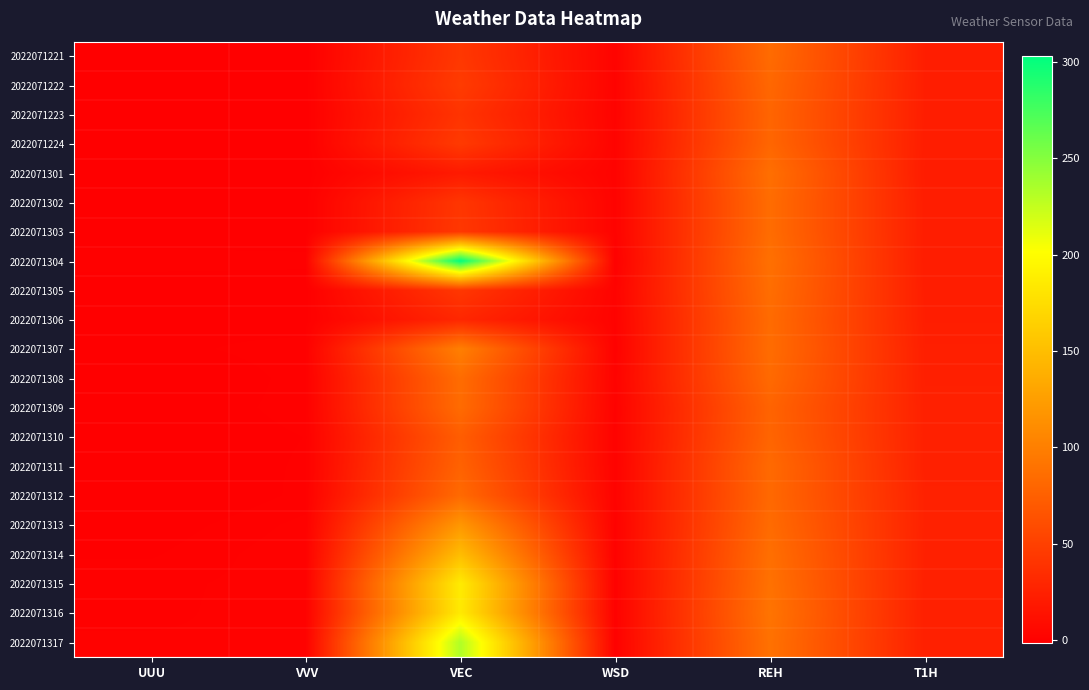

At WSD, list the series in order from smallest to largest.

2022071304, 2022071317, 2022071315, 2022071307, 2022071316, 2022071314, 2022071313, 2022071309, 2022071306, 2022071310, 2022071311, 2022071301, 2022071302, 2022071303, 2022071308, 2022071305, 2022071312, 2022071222, 2022071223, 2022071224, 2022071221